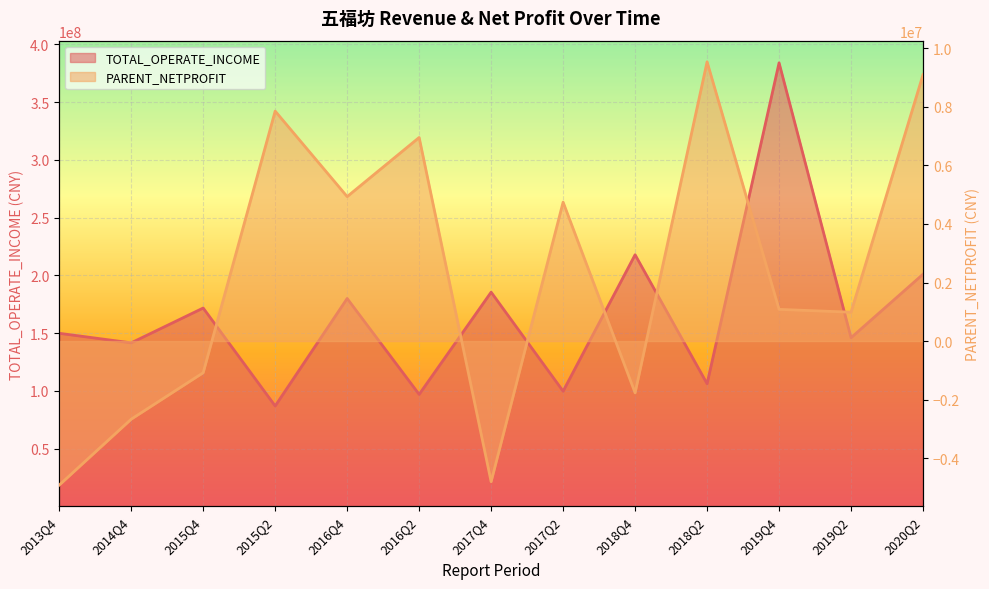

True or false: PARENT_NETPROFIT and TOTAL_OPERATE_INCOME cross at least once.

False